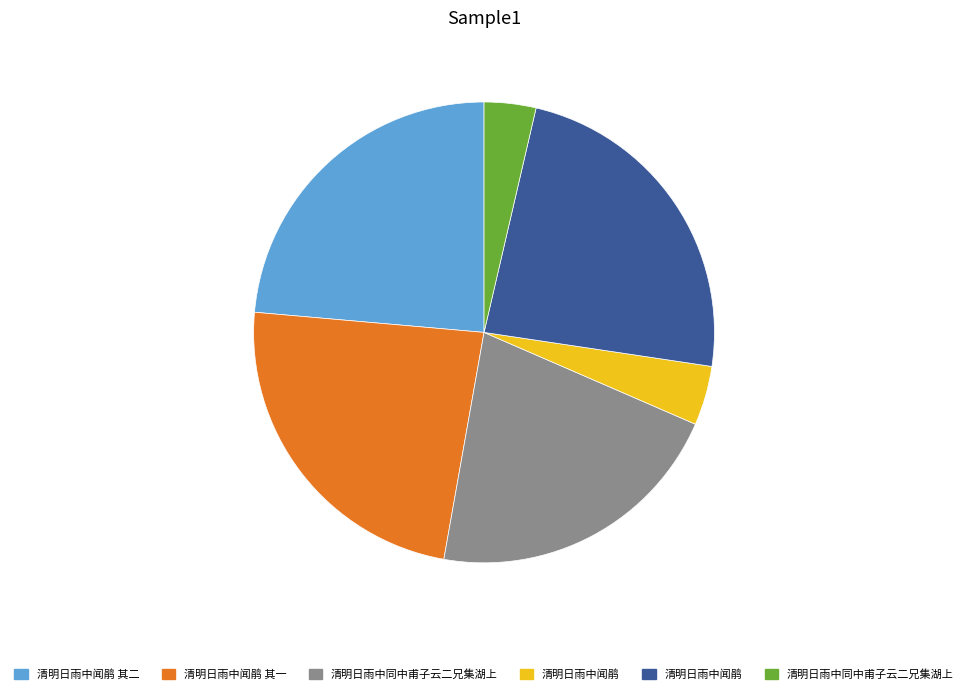

Does any single category account for the majority?

No